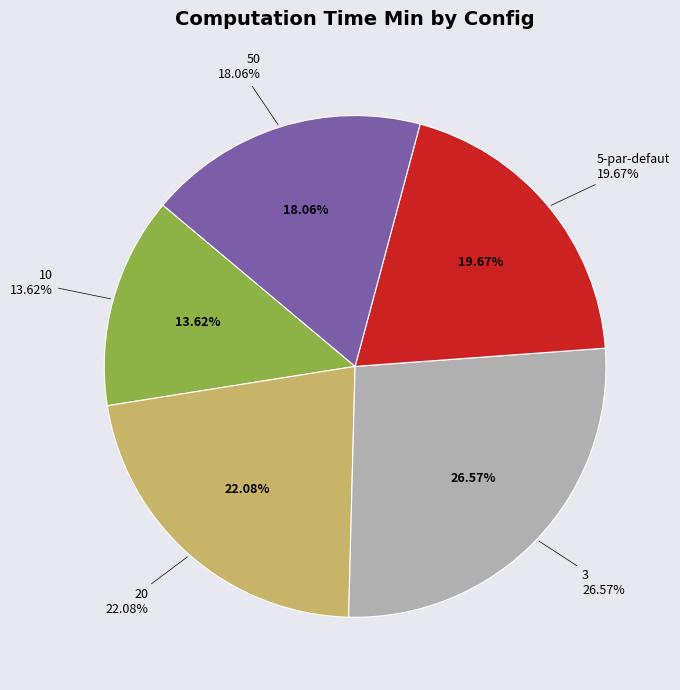

Do 20 and 50 together represent more than half of the pie?

No